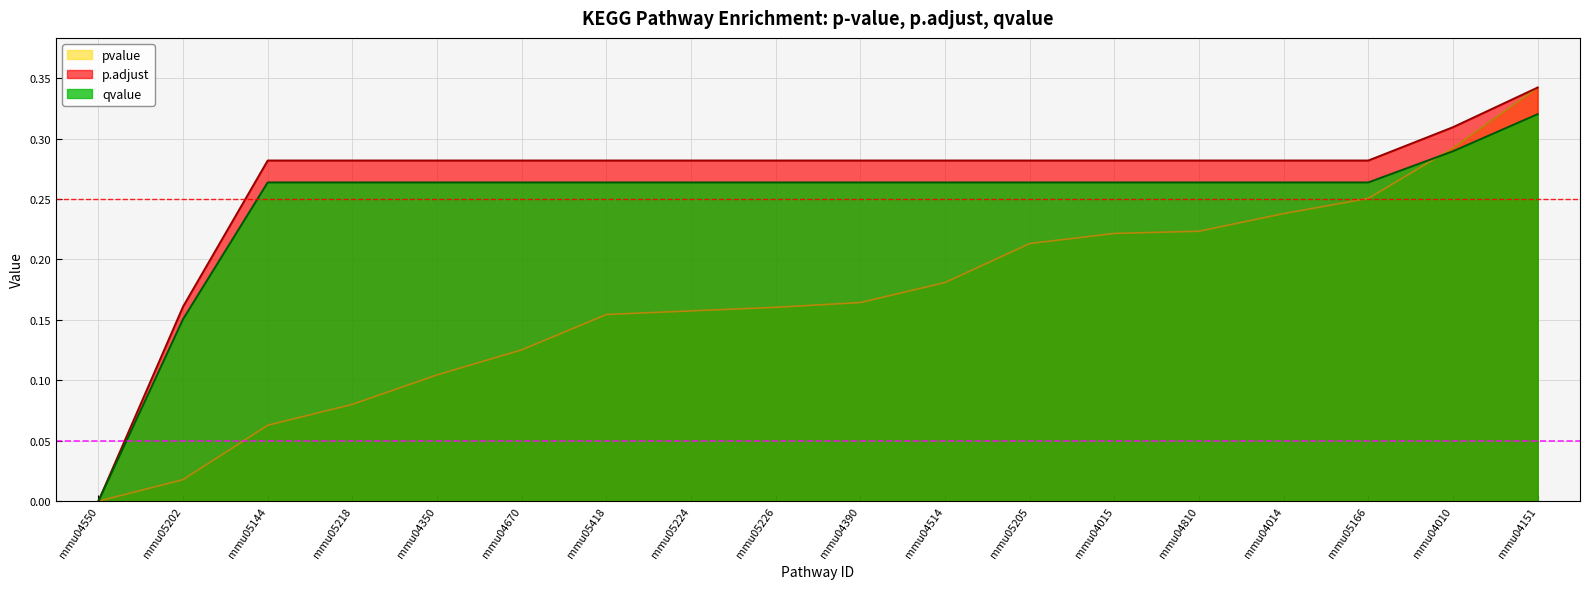

Between mmu04670 and mmu05418, which is larger?

mmu05418